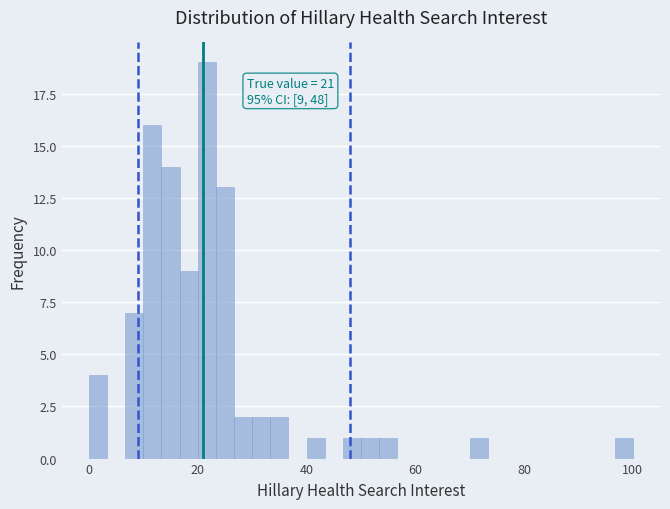

Around what value on the x-axis is the tallest bar? Give the approximate position of its centre, as read against the axis.

22